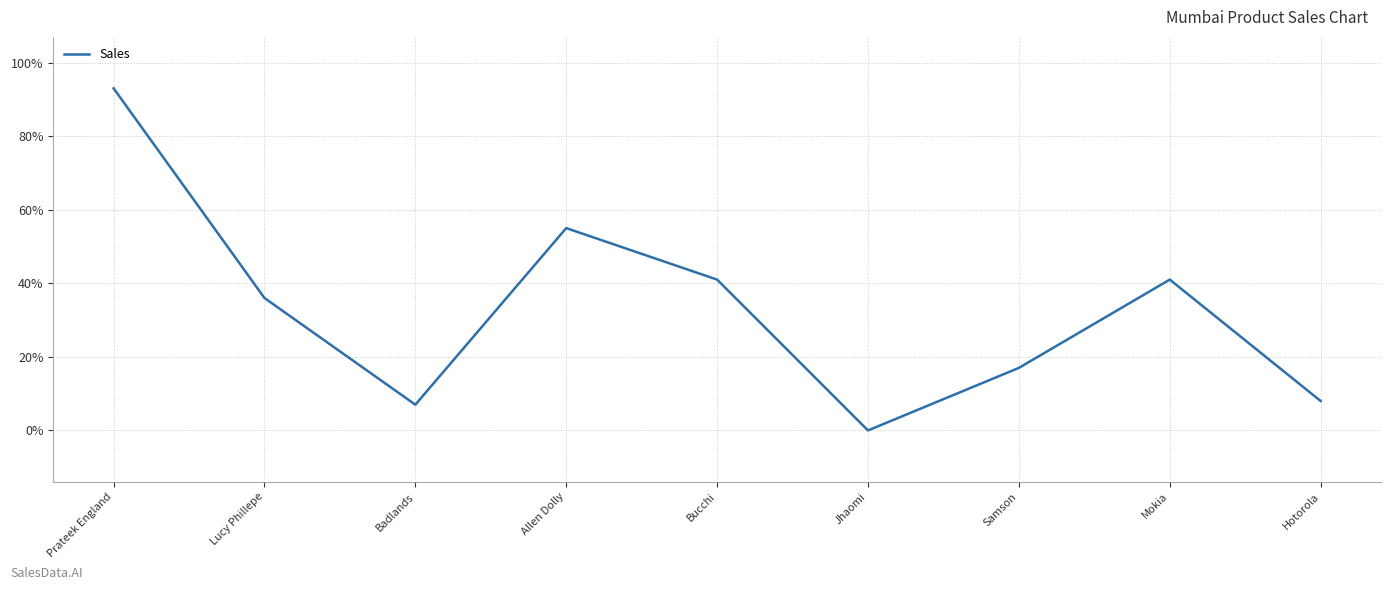

Reading right to left, list all the values displayed in this chart.

Hotorola=8	Mokia=41	Samson=17	Jhaomi=0	Bucchi=41	Allen Dolly=55	Badlands=7	Lucy Phillepe=36	Prateek England=93